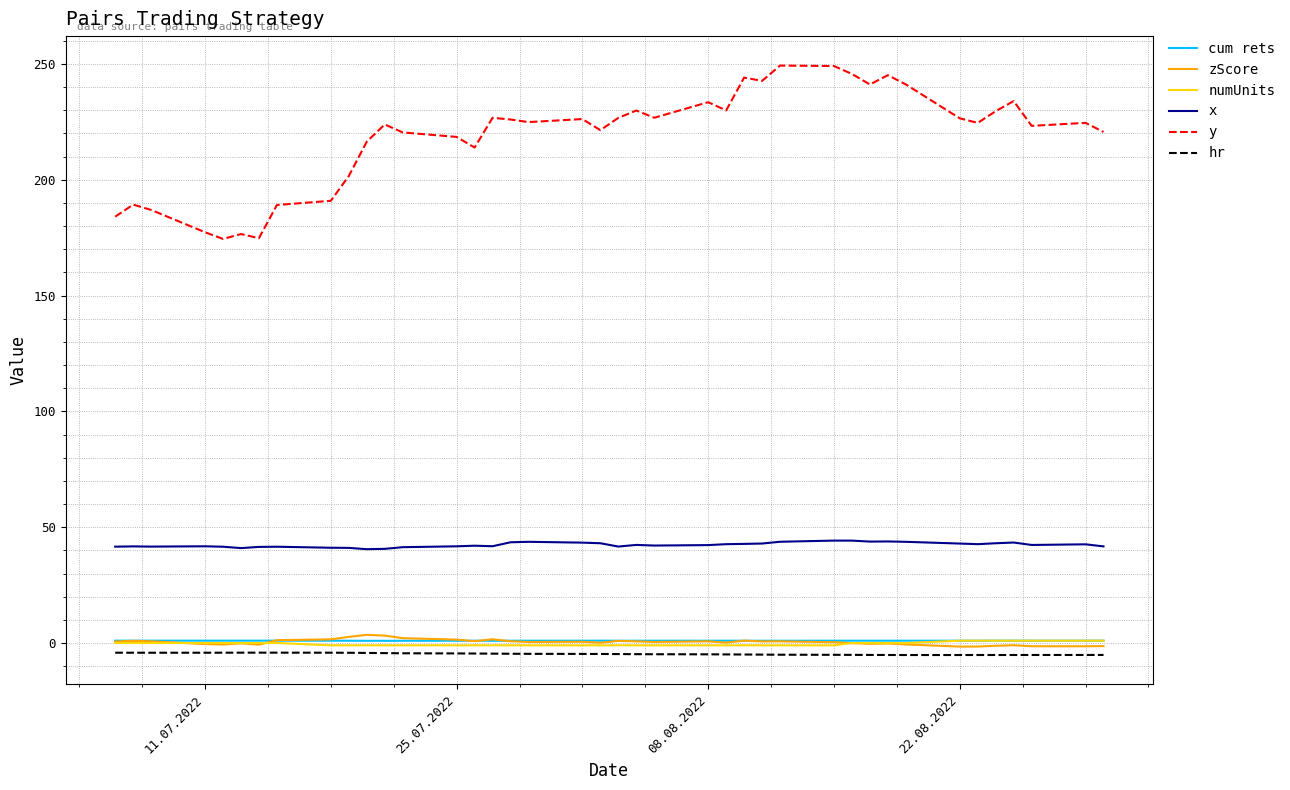

True or false: hr and y cross at least once.

False